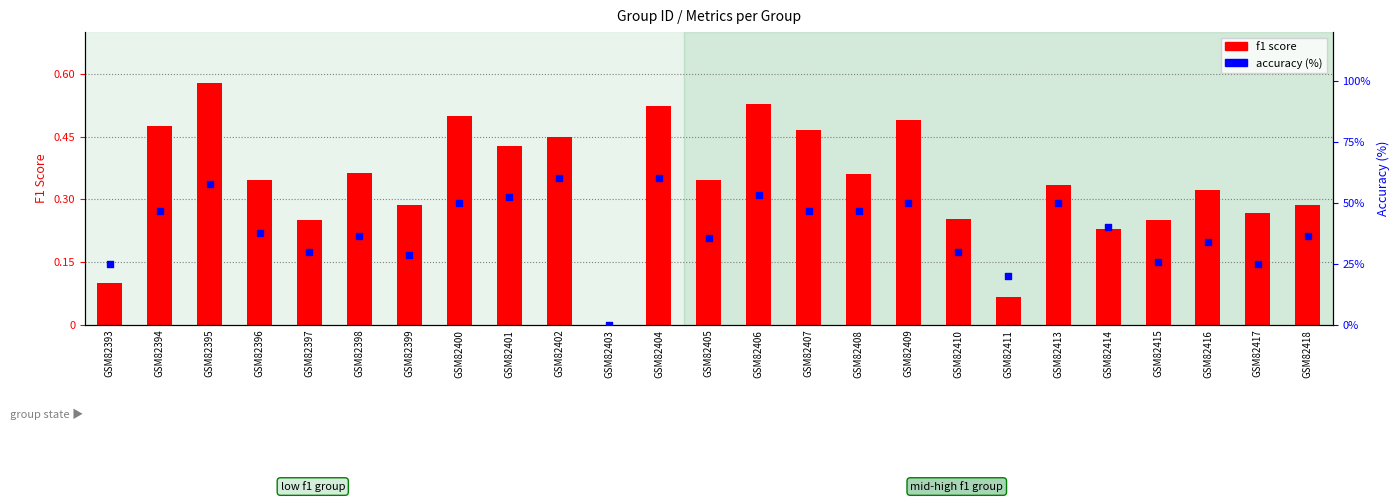

Which series has the largest total across all categories?

accuracy (%)